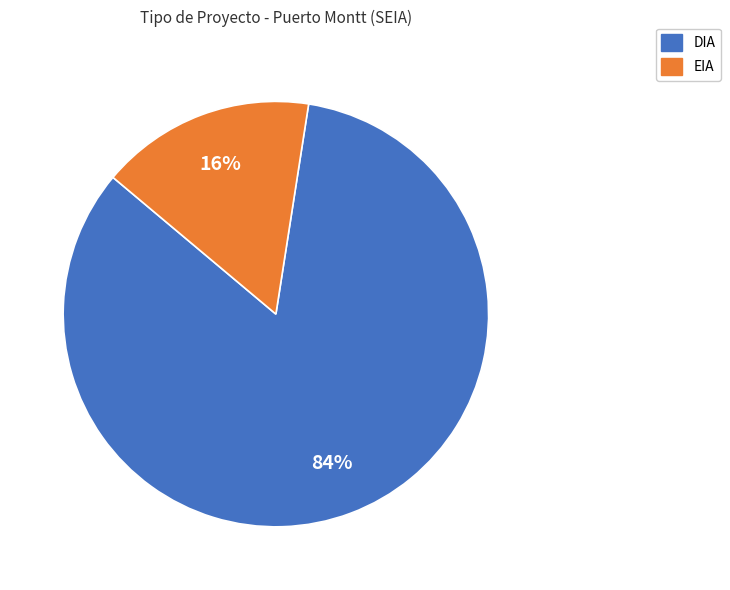

What is the smallest slice in the pie chart?

EIA